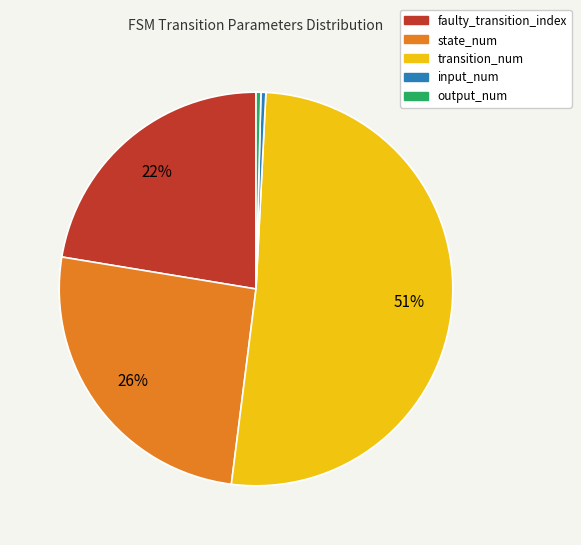

Combined, do input_num and transition_num account for over 50%?

Yes